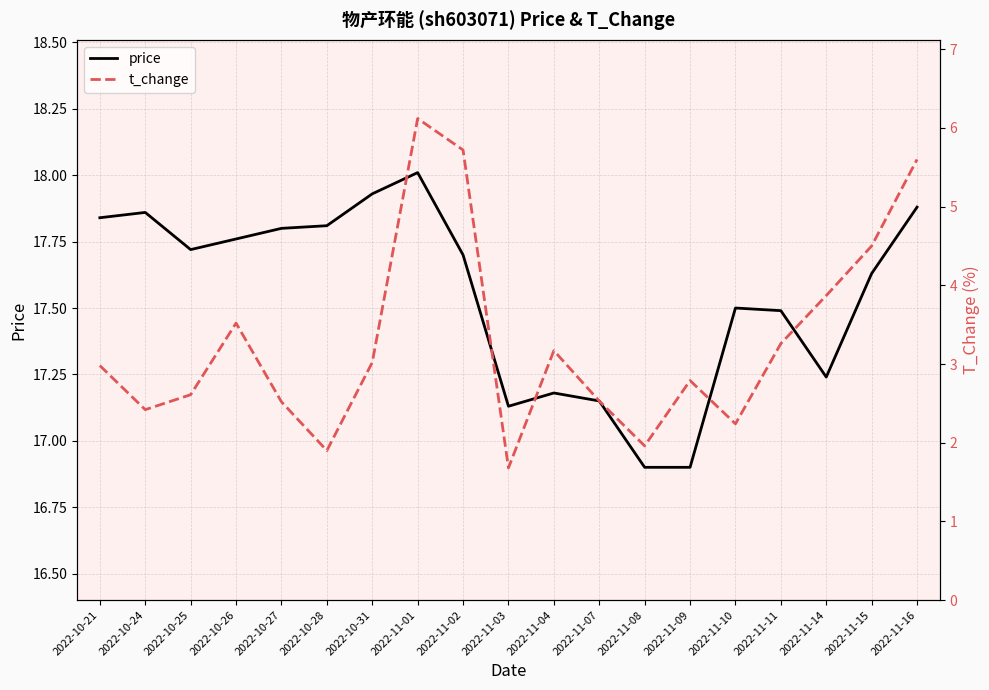

What is the sum of all price values?

333.4